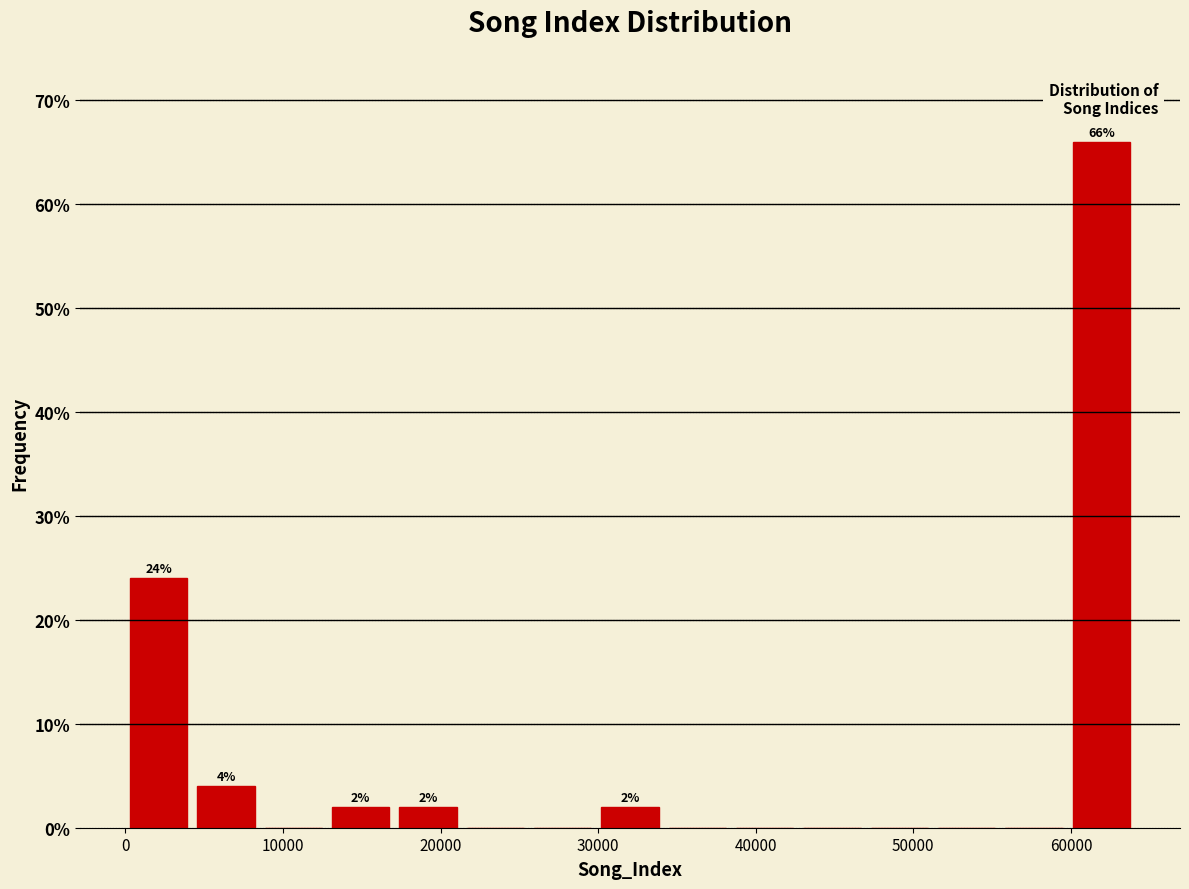

Which range on the x-axis has the tallest bar?

60000 to 64000